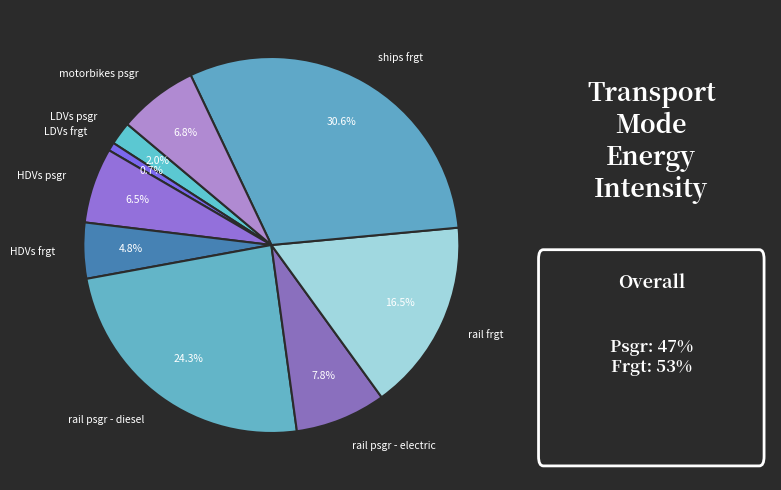

What portion of the pie excludes HDVs frgt?

95.2%